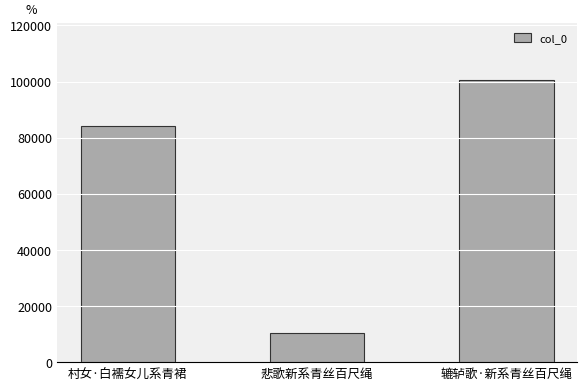

Reading left to right, transcribe all the data shown in this chart.

村女·白襦女儿系青裙=84240	悲歌新系青丝百尺绳=10378	辘轳歌·新系青丝百尺绳=100681